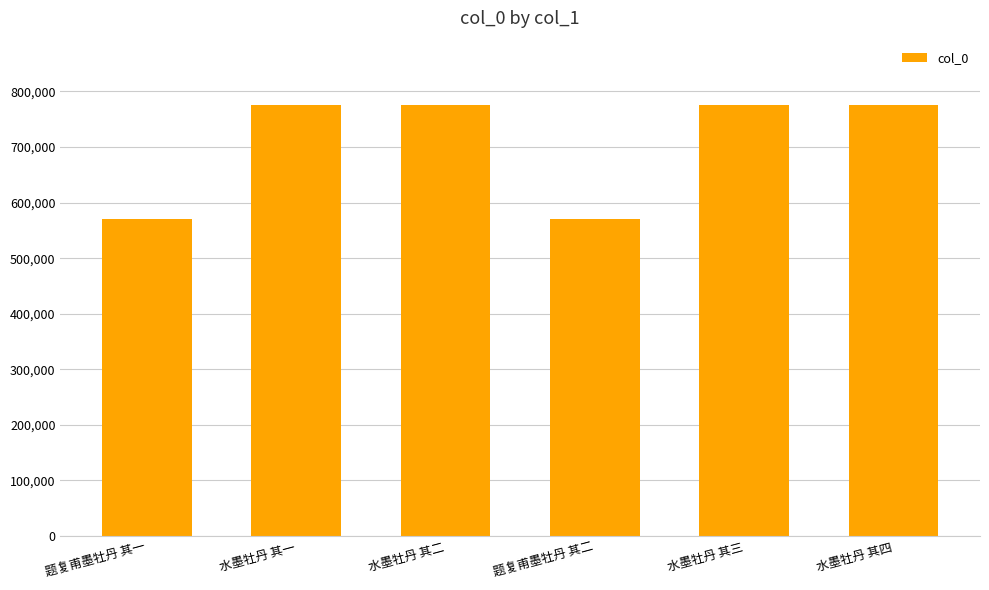

What is the label of the 6th bar from the left?

水墨牡丹 其四